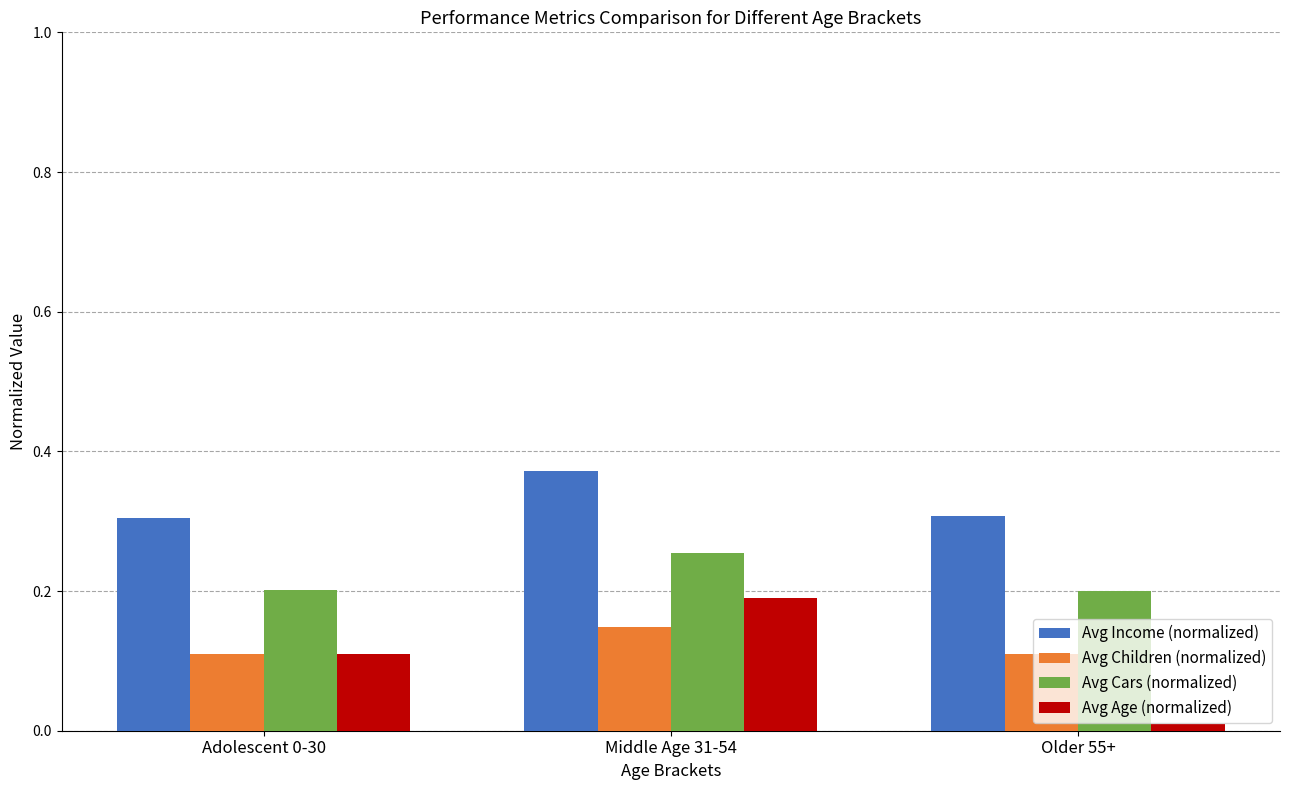

How many bars are there in each group?

4